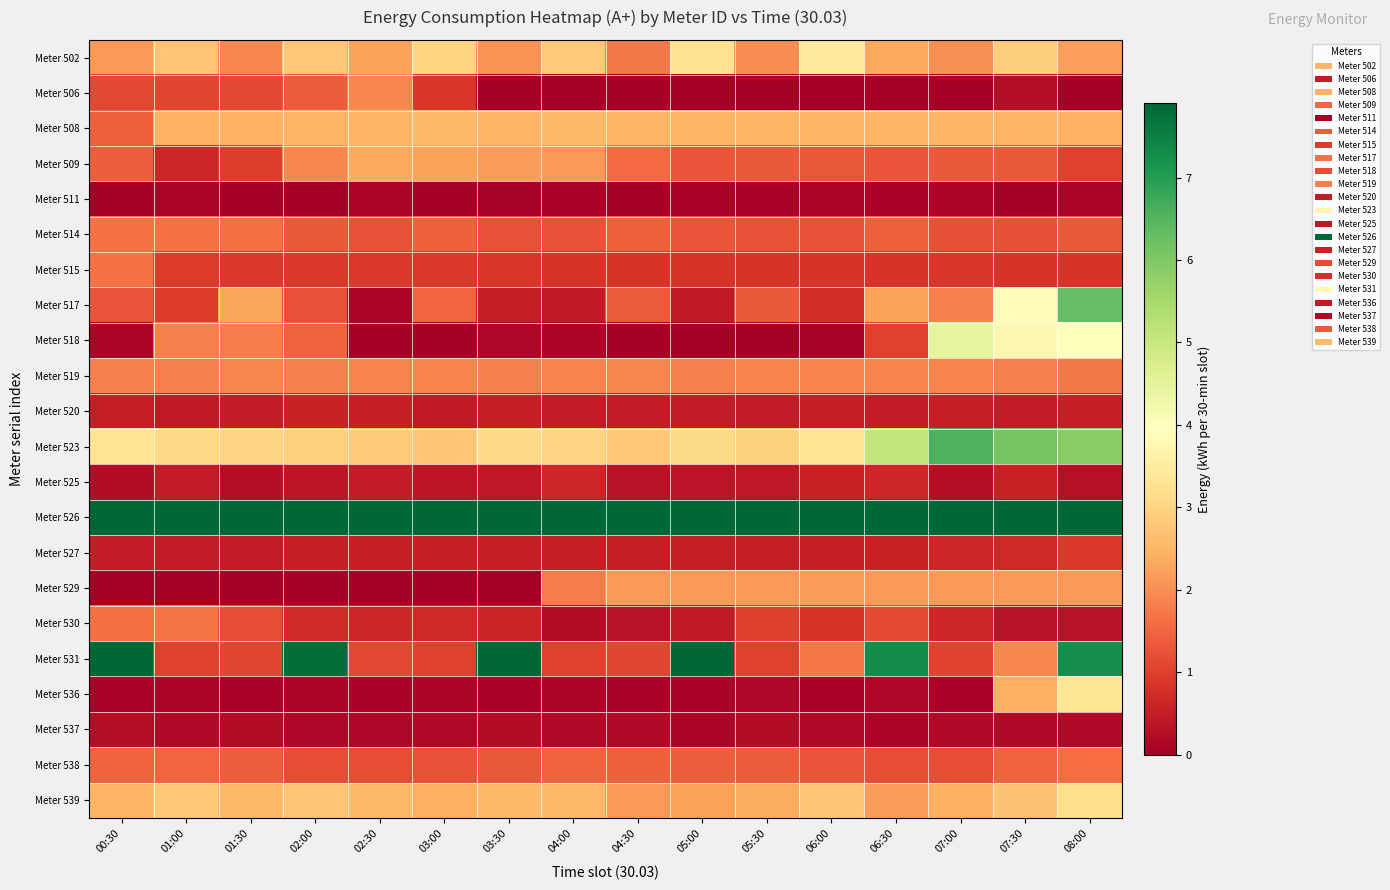

At which category is the sum across all series the highest?

08:00